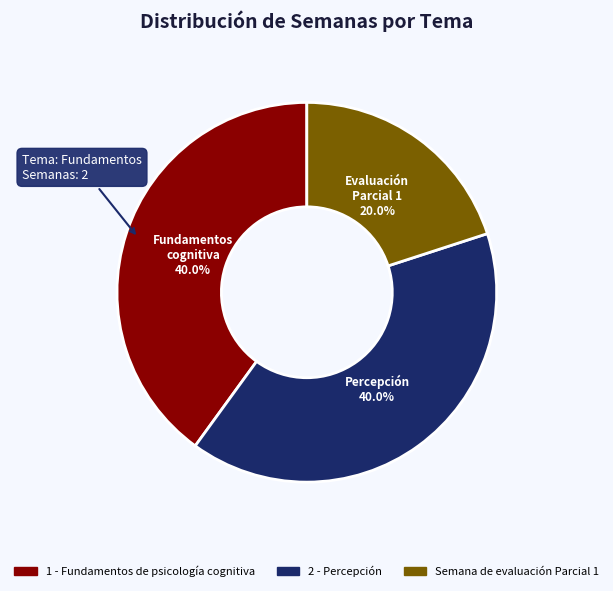

What is the total percentage of 1 - Fundamentos de psicología cognitiva and 2 - Percepción?

80.0%